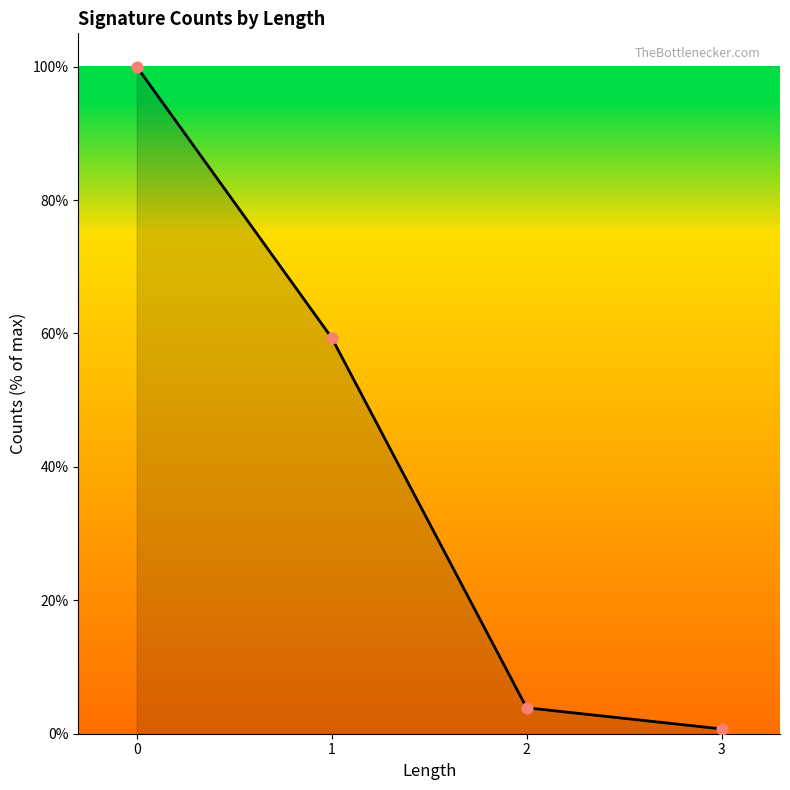

Approximately how many times larger is the value at 2 compared to 1?

0.1